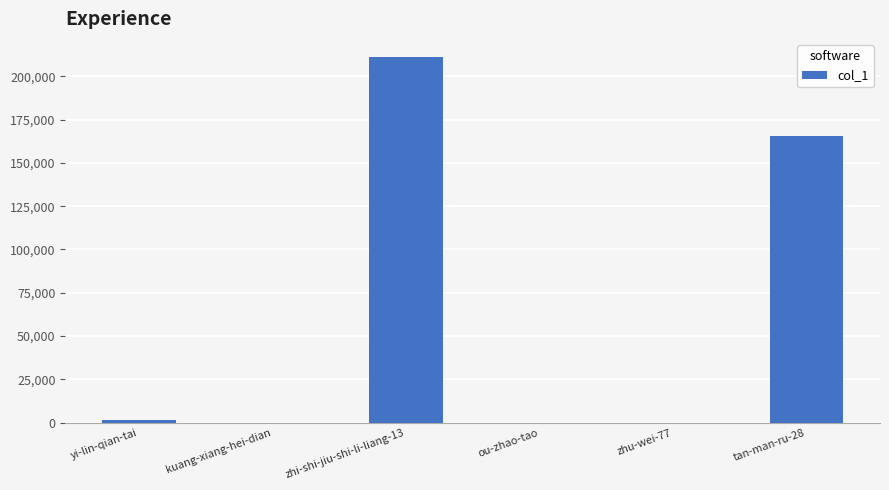

Is it true that the value at tan-man-ru-28 is 267797?

False